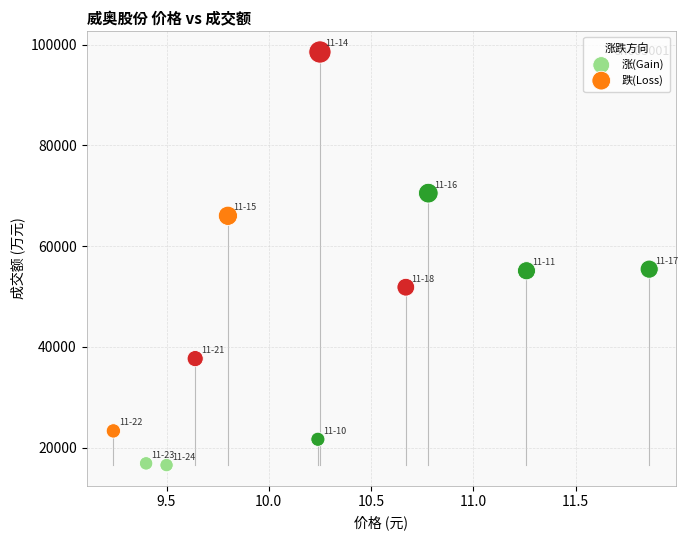

Which series reaches the minimum Y coordinate?

涨(Gain)